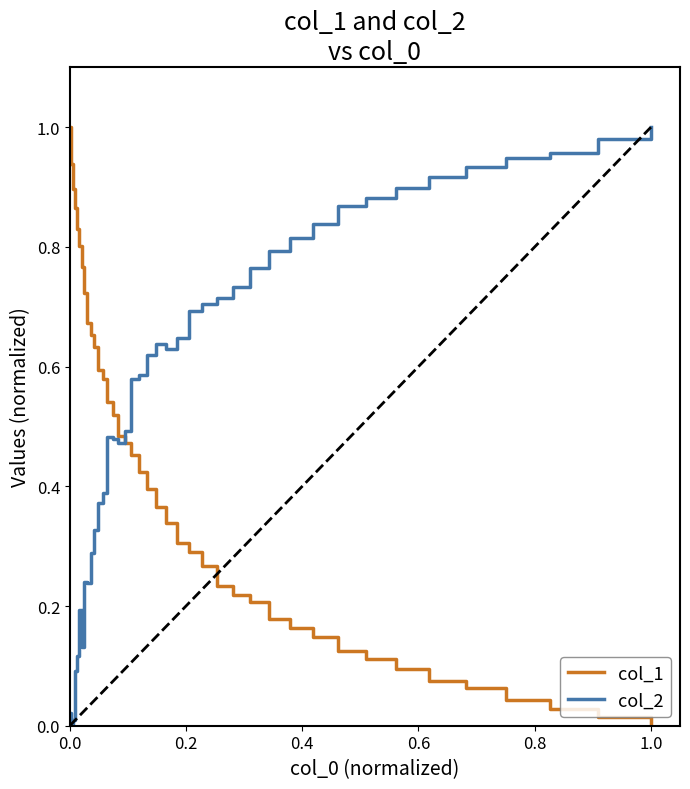

How many positive values does the col_1 series have?

39